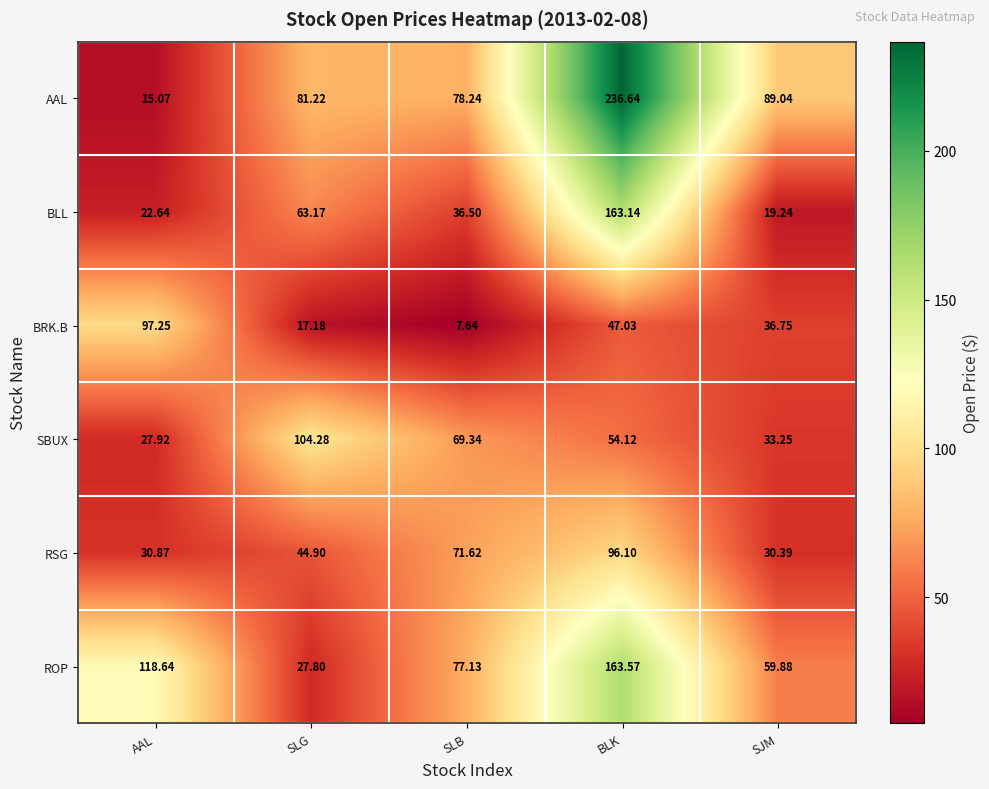

At which category does the chart reach its minimum across all series?

SLB